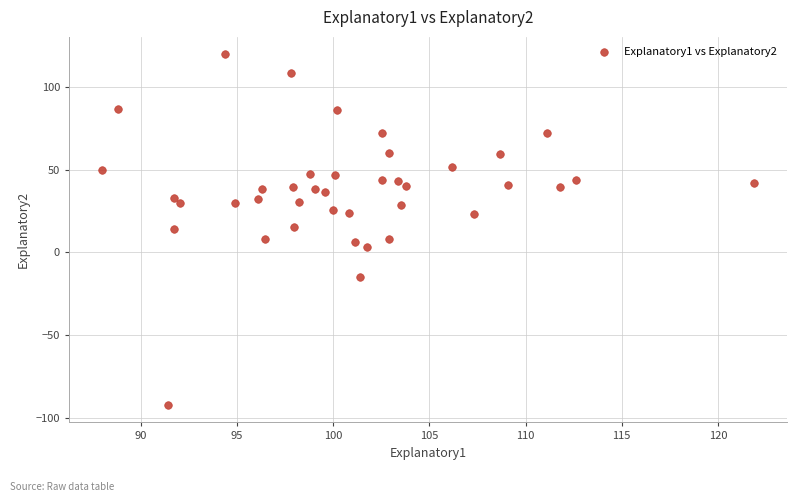

What is the range of X values (max minus min)?

33.9